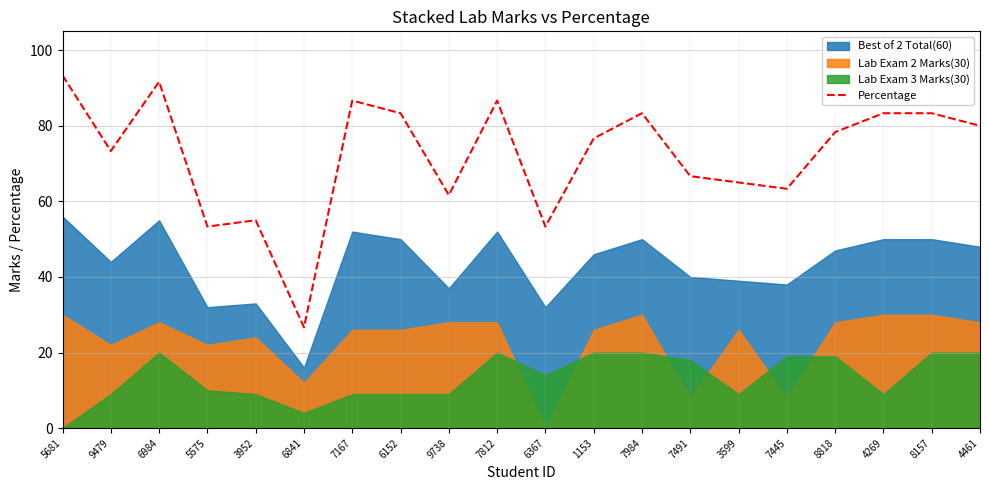

True or false: the data has more than 1 interior local peaks.

True